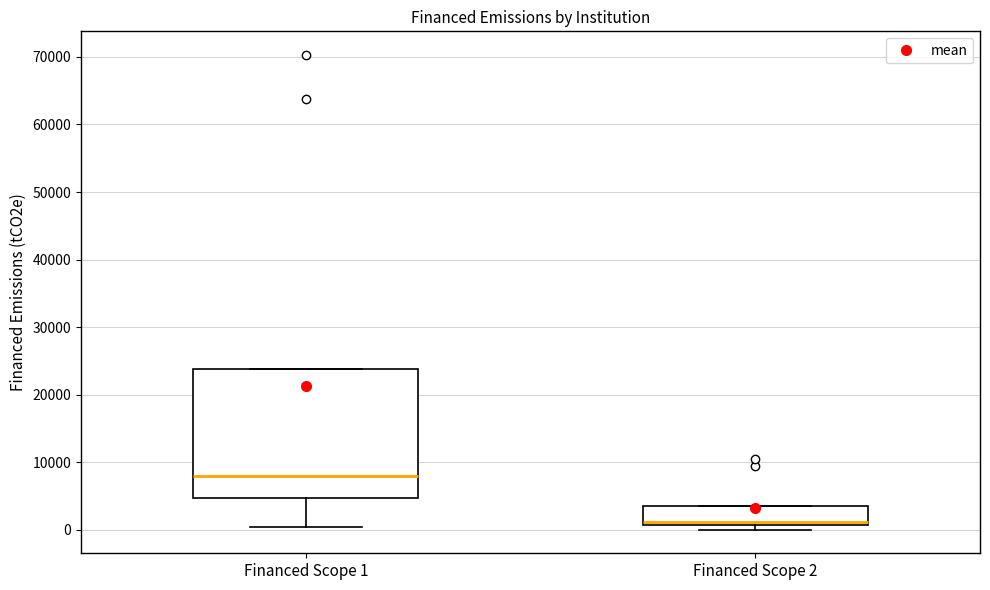

Reading left to right, read every box against the y-axis: the position of its median line, the range the box covers, and the ends of its whiskers. The values are not printed on the chart, so give them approximately, as read against the axis.

Financed Scope 1: median 8000, box 5000 to 24000, whiskers 0 to 24000
Financed Scope 2: median 1000 (just above the box's lower edge), box 1000 to 4000, whiskers 0 to 4000